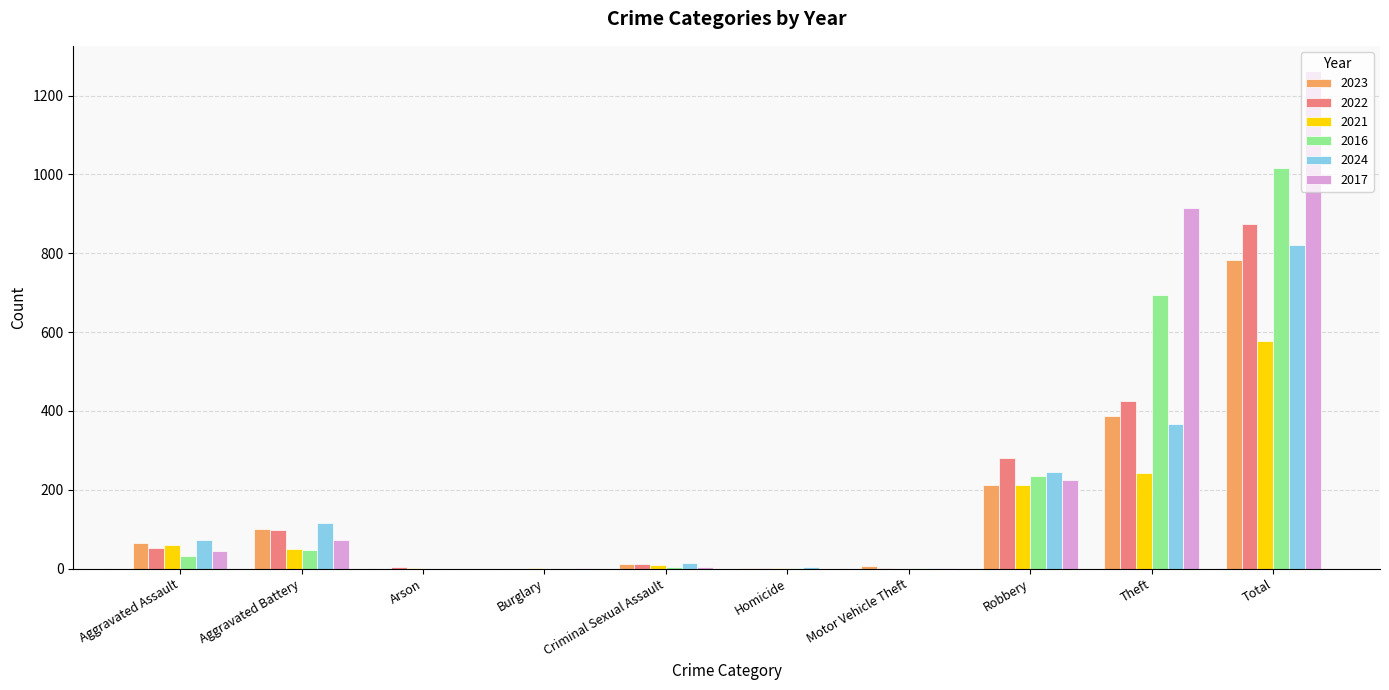

Where is 2022 nearest to the value 437?

Theft